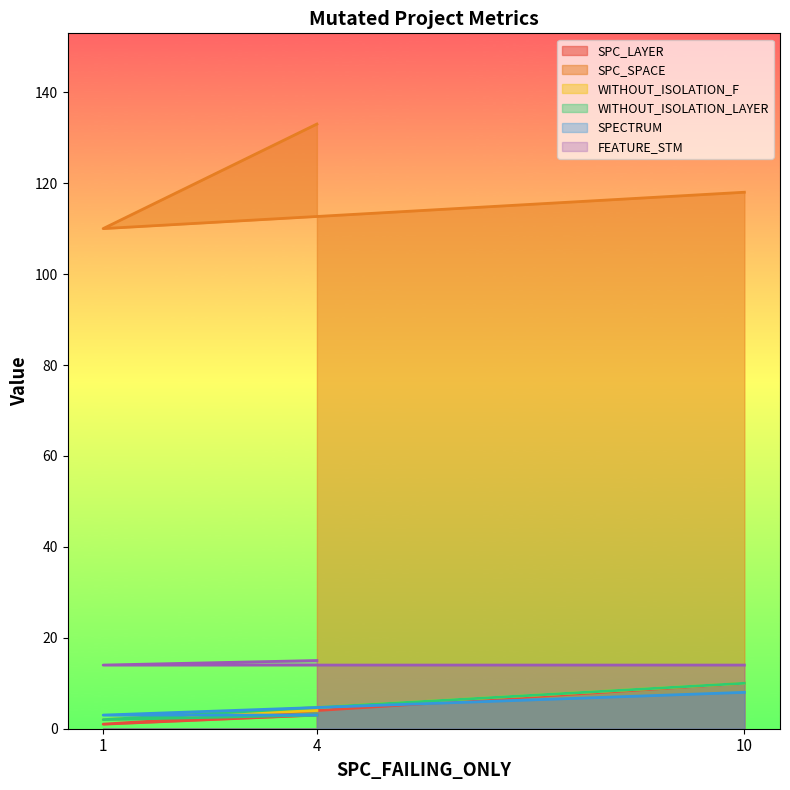

How many distinct data groups are displayed?

6